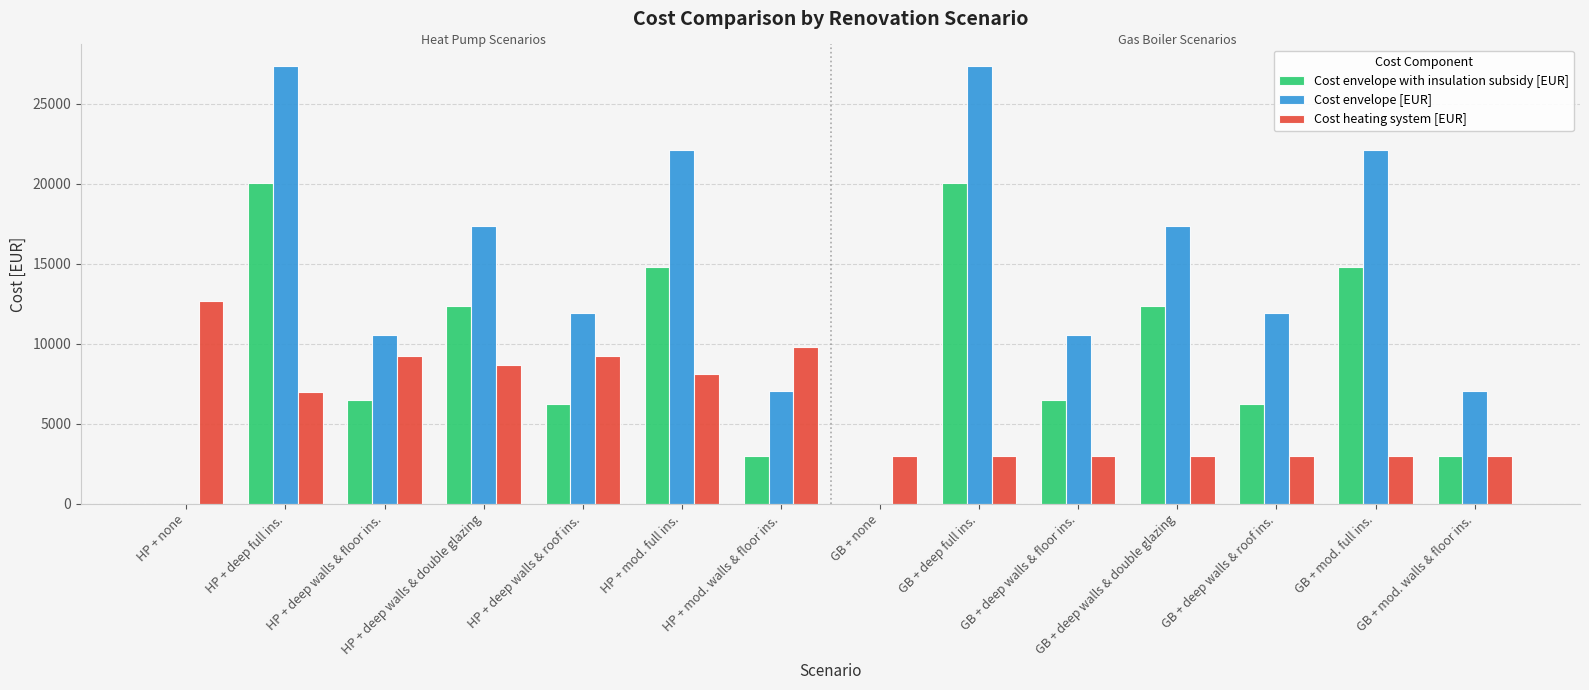

What is the total value across all series at GB + deep walls & floor ins.?

20036